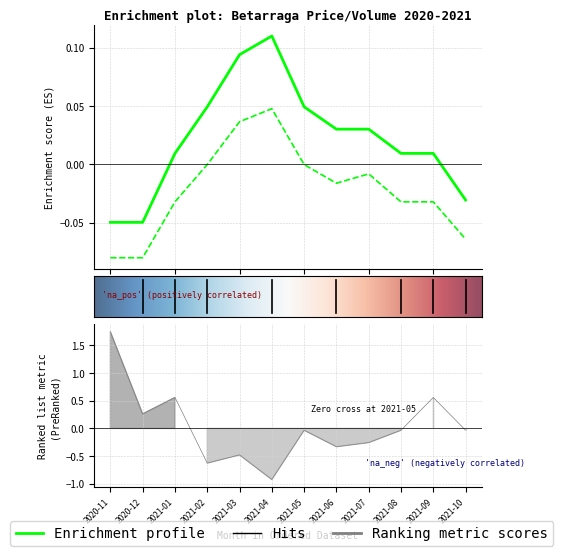

What is the difference between the highest and lowest values at 2021-03?

0.6